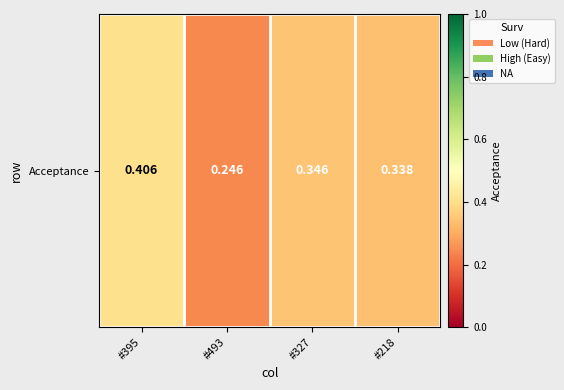

What is the change in value from #395 to #218?

-0.1